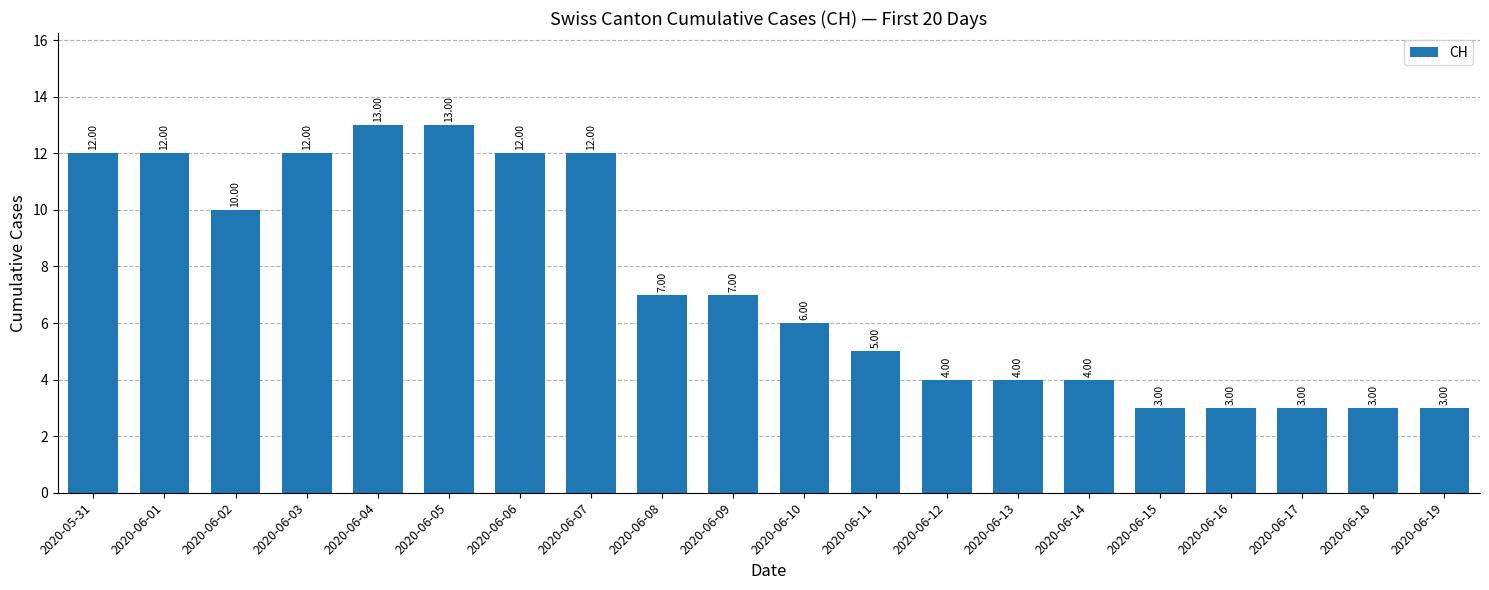

Which has a higher value, 2020-06-16 or 2020-06-02?

2020-06-02